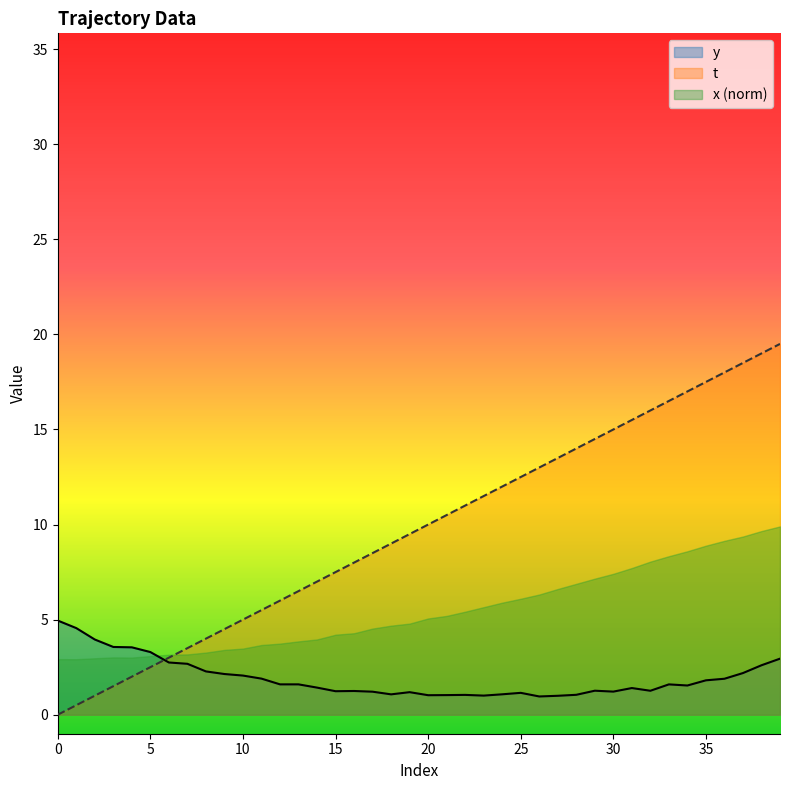

Which series has the widest spread of values?

t